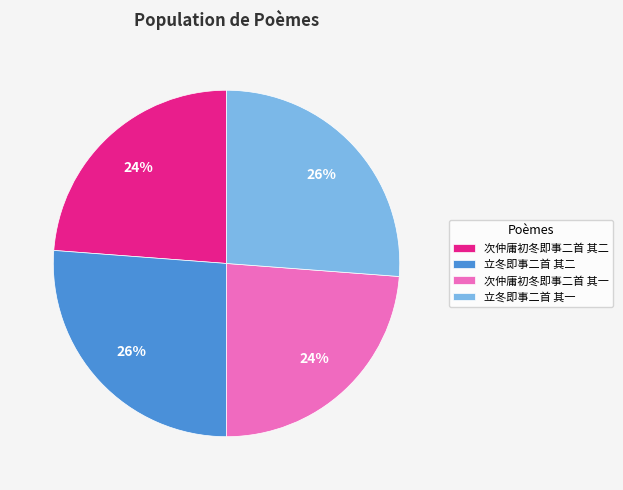

To the nearest percent, what percentage of the pie is 次仲庸初冬即事二首 其一?

24%